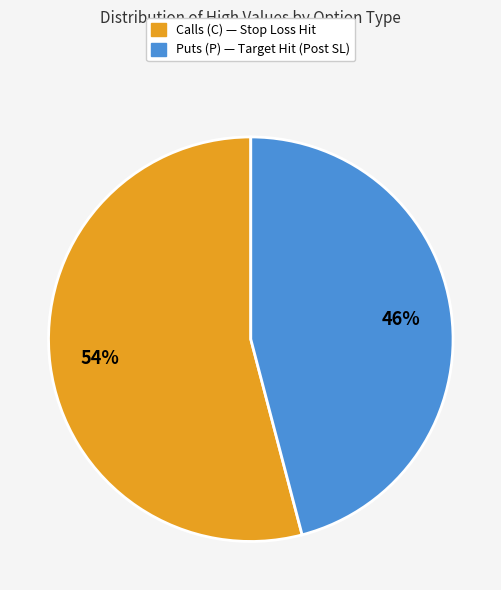

To the nearest percent, what is the difference between the largest and smallest slice percentages?

8%